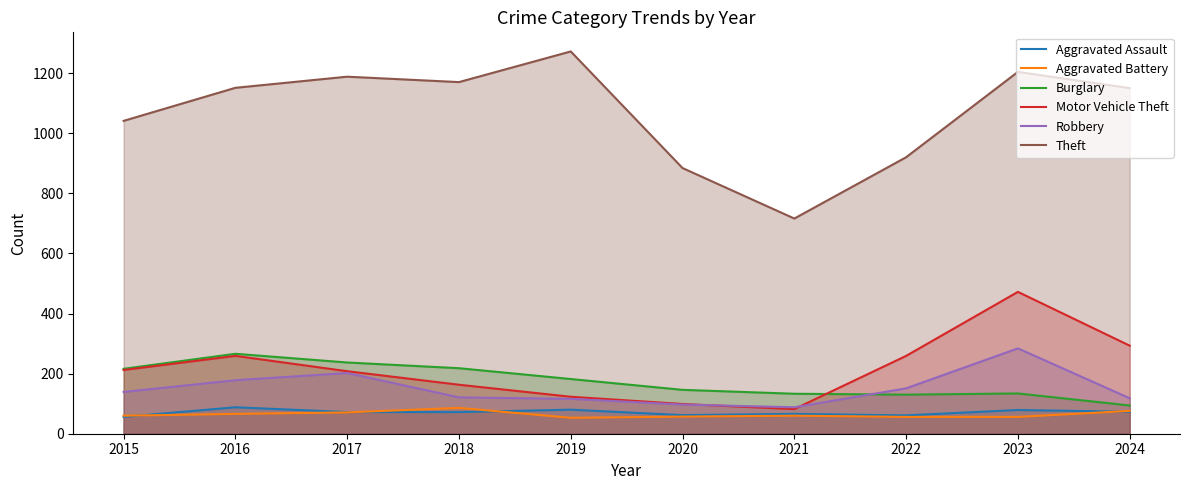

Is the value of Aggravated Battery at 2019 greater than the value of Robbery at 2024?

No